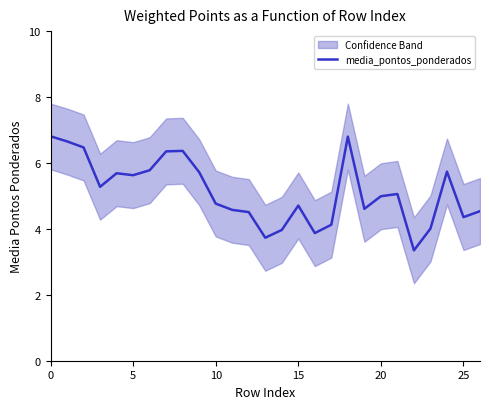

True or false: the data shows 1.3 at 26.

False